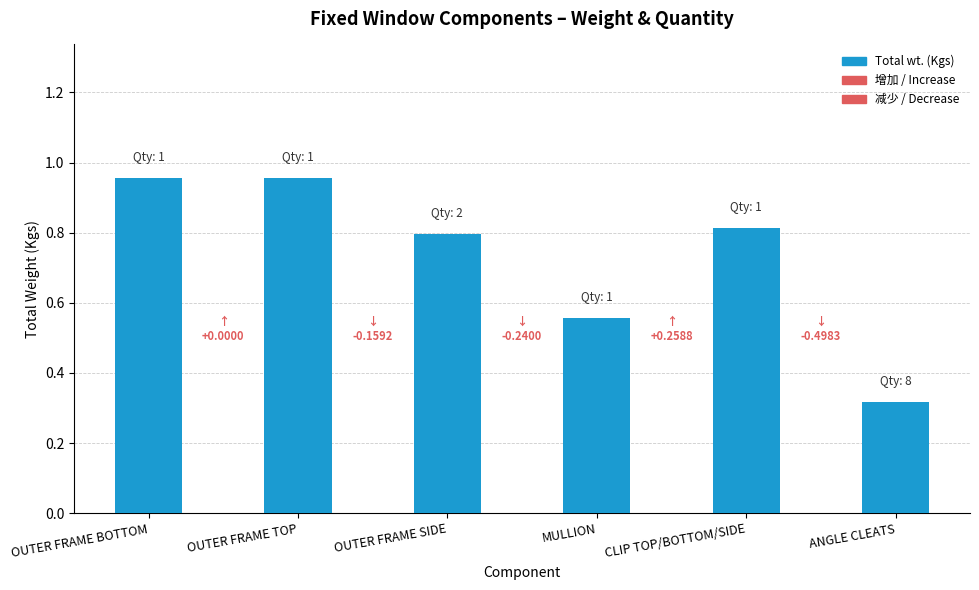

What is the change in value from OUTER FRAME BOTTOM to ANGLE CLEATS?

-0.6